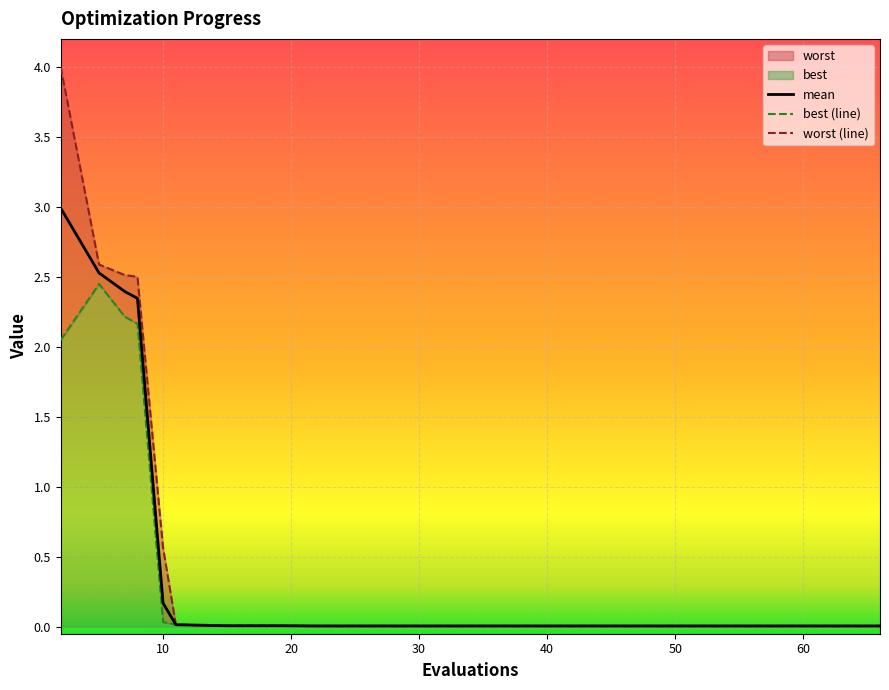

True or false: mean and best cross at least once.

False